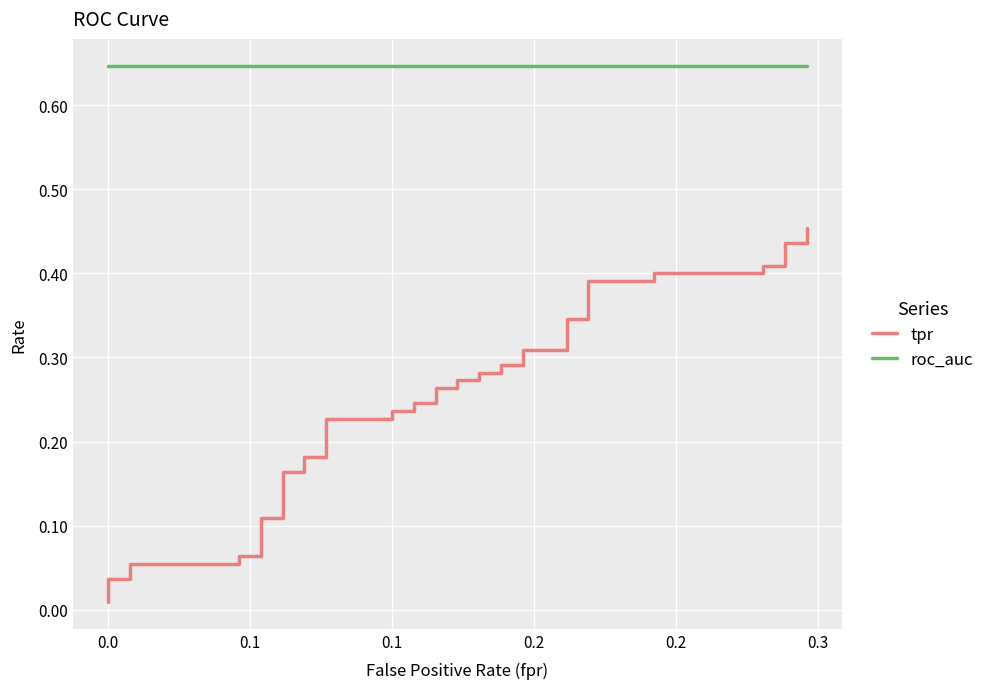

What is the sum of all tpr values?

9.9